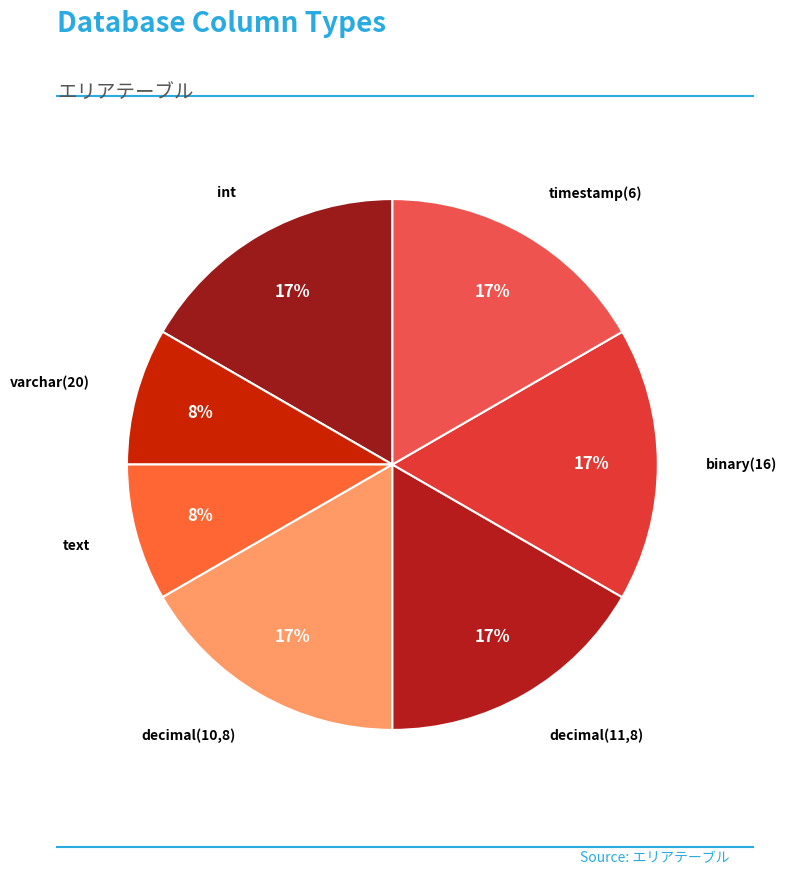

To the nearest percent, what is the average slice percentage?

14%